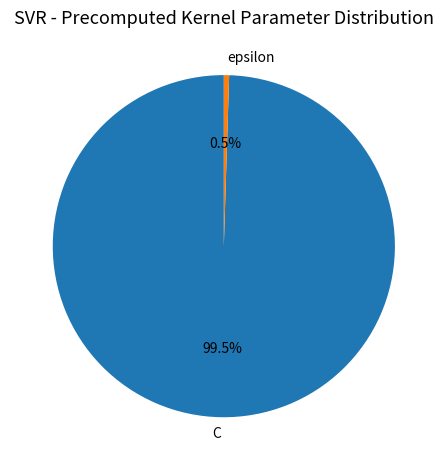

What is the smallest slice in the pie chart?

epsilon